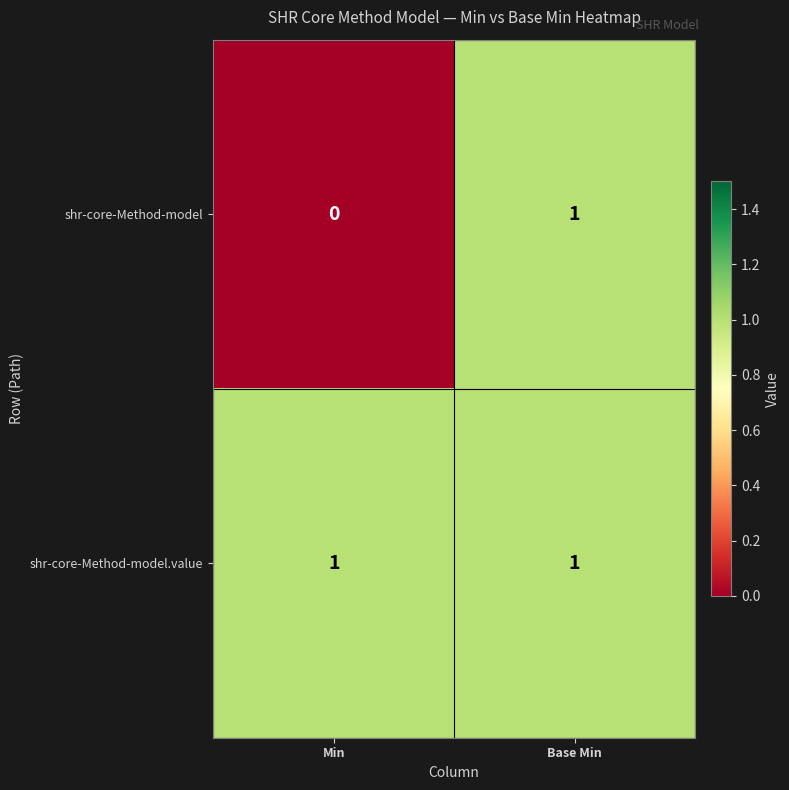

At which label is shr-core-Method-model closest to 0?

Min